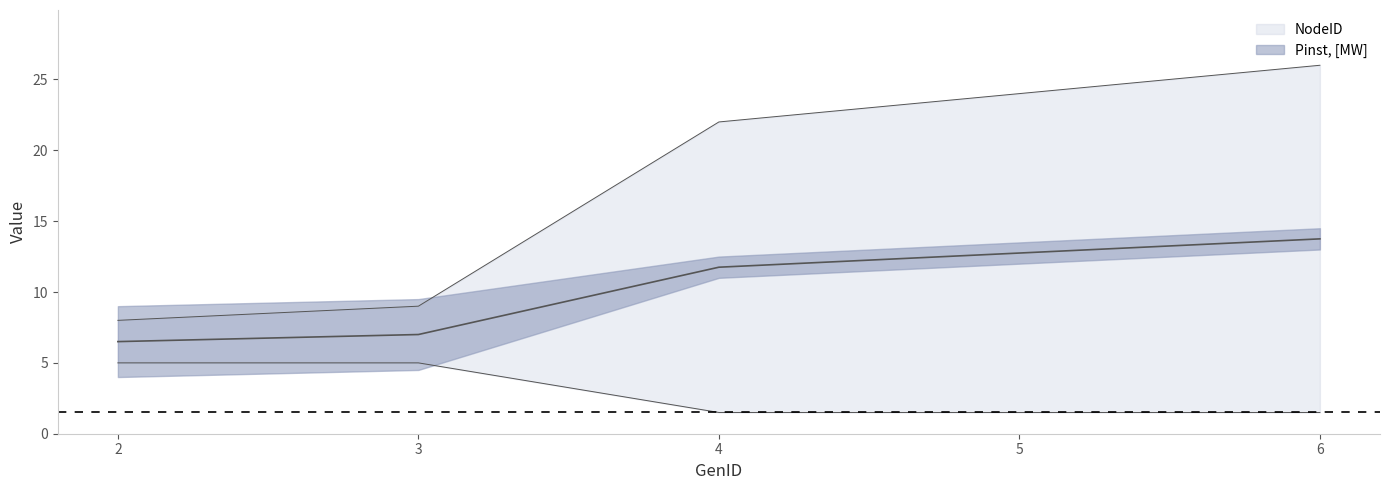

What is the difference between the NodeID values at 6 and 5?

2.0